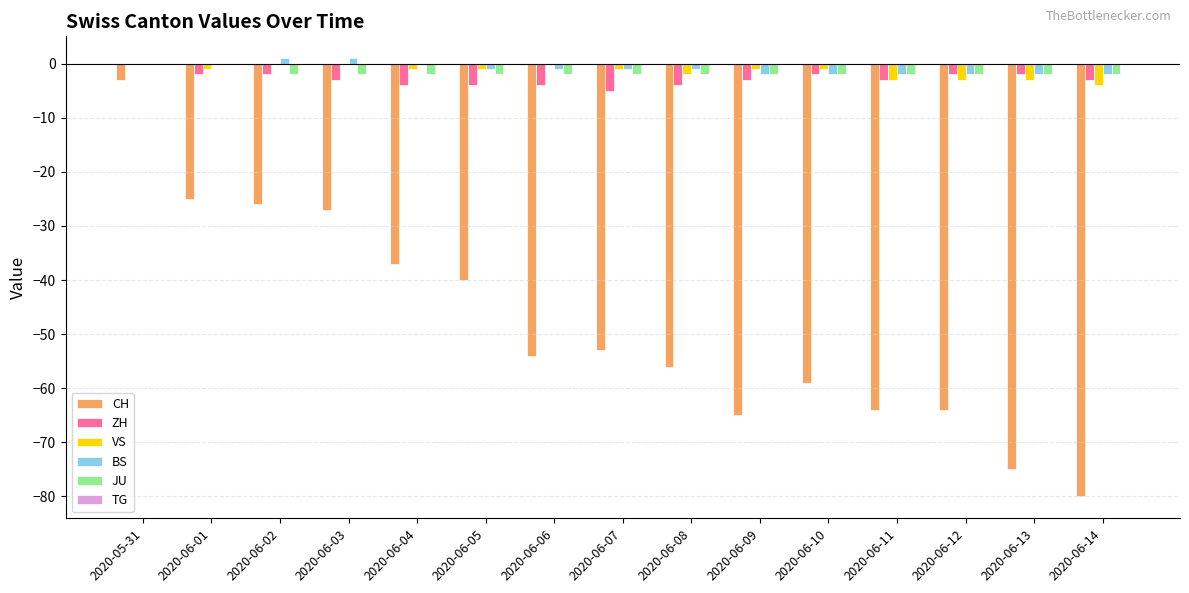

True or false: CH has a value of -26 at 2020-06-02.

True